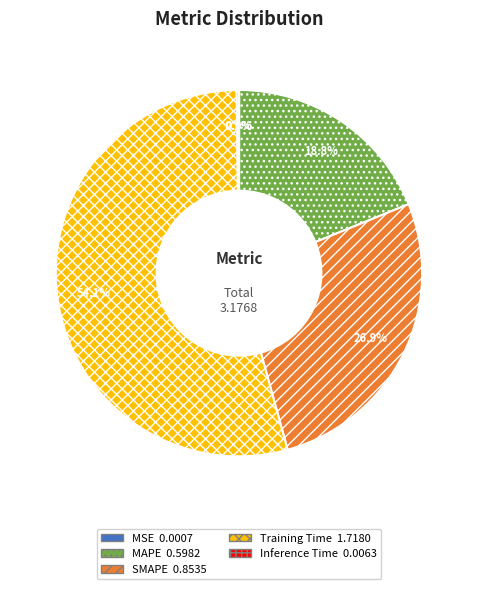

Which slice is the largest?

Training Time